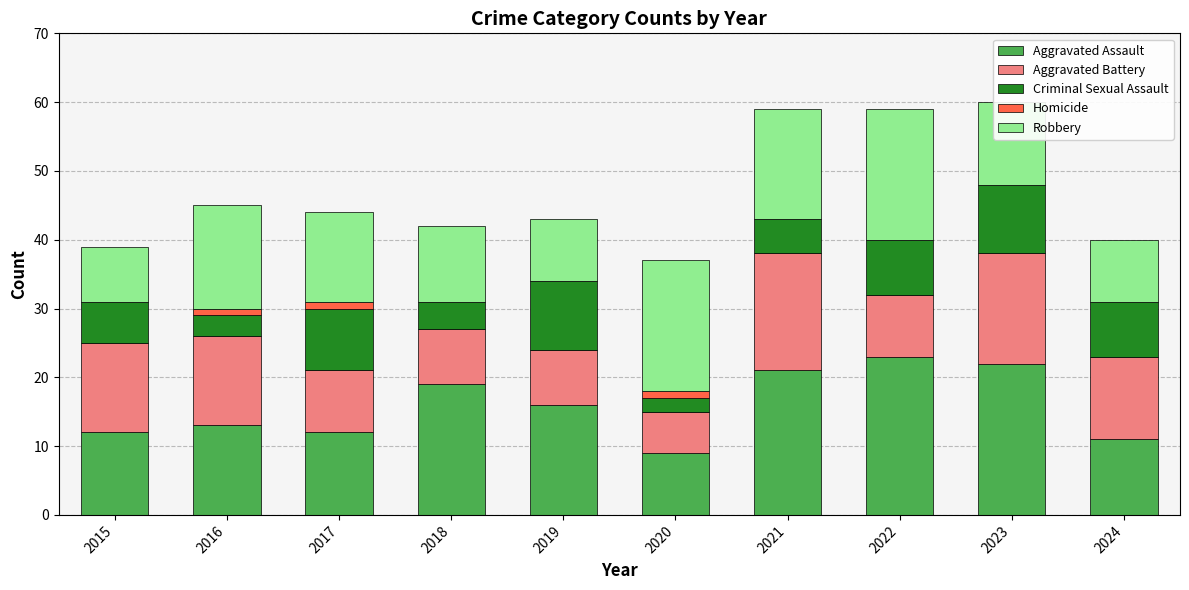

What is the total value across all series at 2021?

59